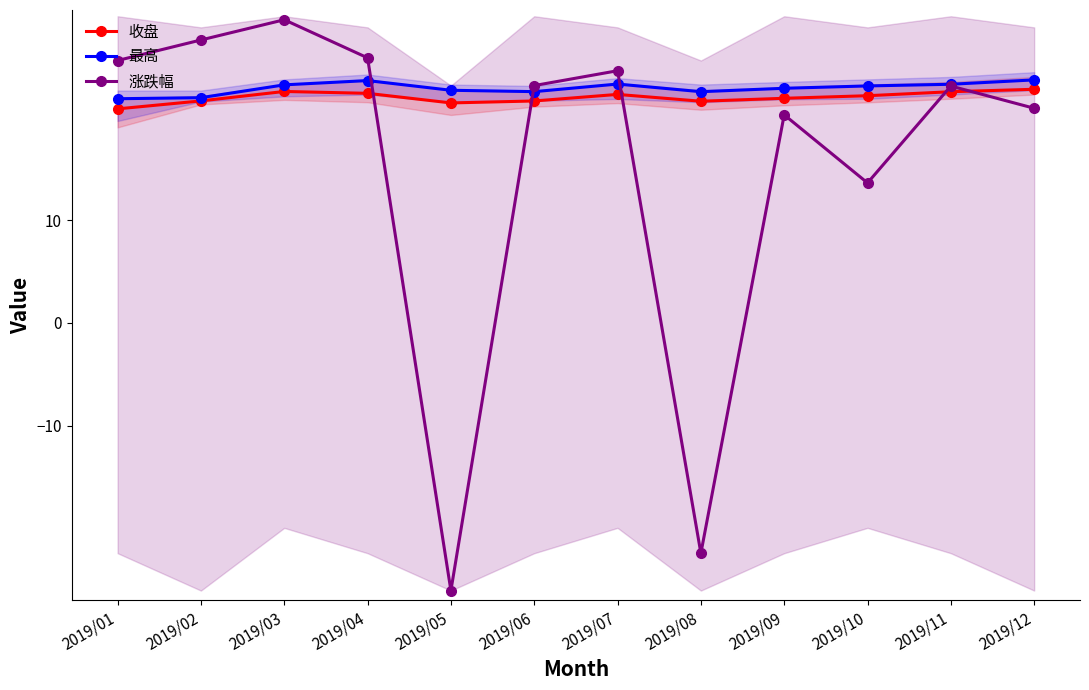

Which has a higher value, 2019/08 or 2019/12?

2019/12